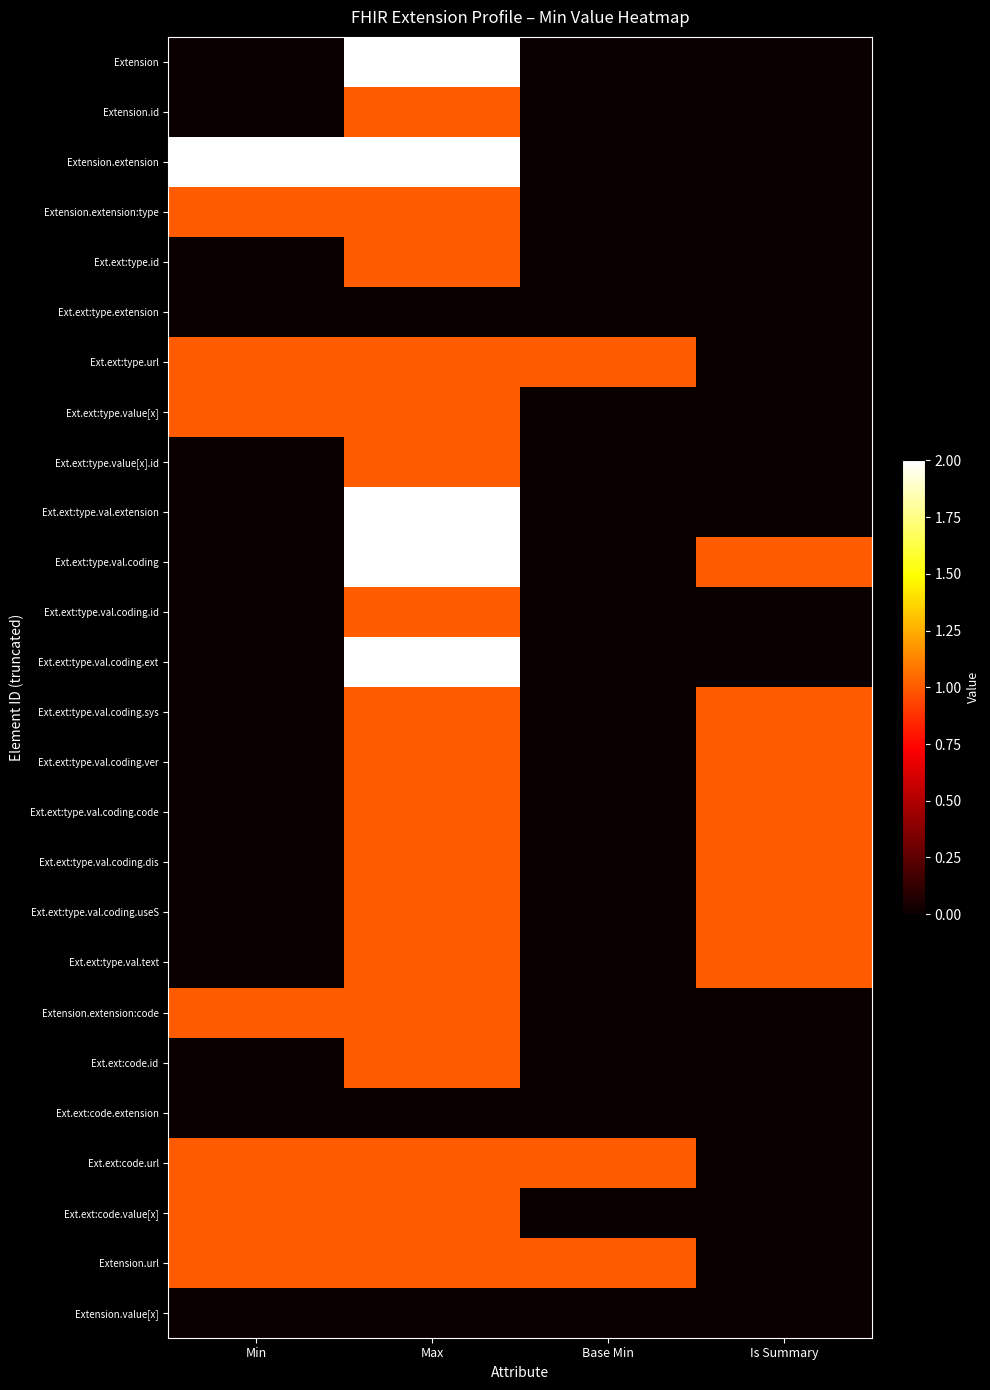

Reading left to right, what are all the values shown in this chart?

Extension: Min=0	Max=2	Base Min=0	Is Summary=0
Extension.id: Min=0	Max=1	Base Min=0	Is Summary=0
Extension.extension: Min=2	Max=2	Base Min=0	Is Summary=0
Extension.extension:type: Min=1	Max=1	Base Min=0	Is Summary=0
Ext.ext:type.id: Min=0	Max=1	Base Min=0	Is Summary=0
Ext.ext:type.extension: Min=0	Max=0	Base Min=0	Is Summary=0
Ext.ext:type.url: Min=1	Max=1	Base Min=1	Is Summary=0
Ext.ext:type.value[x]: Min=1	Max=1	Base Min=0	Is Summary=0
Ext.ext:type.value[x].id: Min=0	Max=1	Base Min=0	Is Summary=0
Ext.ext:type.val.extension: Min=0	Max=2	Base Min=0	Is Summary=0
Ext.ext:type.val.coding: Min=0	Max=2	Base Min=0	Is Summary=1
Ext.ext:type.val.coding.id: Min=0	Max=1	Base Min=0	Is Summary=0
Ext.ext:type.val.coding.ext: Min=0	Max=2	Base Min=0	Is Summary=0
Ext.ext:type.val.coding.sys: Min=0	Max=1	Base Min=0	Is Summary=1
Ext.ext:type.val.coding.ver: Min=0	Max=1	Base Min=0	Is Summary=1
Ext.ext:type.val.coding.code: Min=0	Max=1	Base Min=0	Is Summary=1
Ext.ext:type.val.coding.dis: Min=0	Max=1	Base Min=0	Is Summary=1
Ext.ext:type.val.coding.useS: Min=0	Max=1	Base Min=0	Is Summary=1
Ext.ext:type.val.text: Min=0	Max=1	Base Min=0	Is Summary=1
Extension.extension:code: Min=1	Max=1	Base Min=0	Is Summary=0
Ext.ext:code.id: Min=0	Max=1	Base Min=0	Is Summary=0
Ext.ext:code.extension: Min=0	Max=0	Base Min=0	Is Summary=0
Ext.ext:code.url: Min=1	Max=1	Base Min=1	Is Summary=0
Ext.ext:code.value[x]: Min=1	Max=1	Base Min=0	Is Summary=0
Extension.url: Min=1	Max=1	Base Min=1	Is Summary=0
Extension.value[x]: Min=0	Max=0	Base Min=0	Is Summary=0